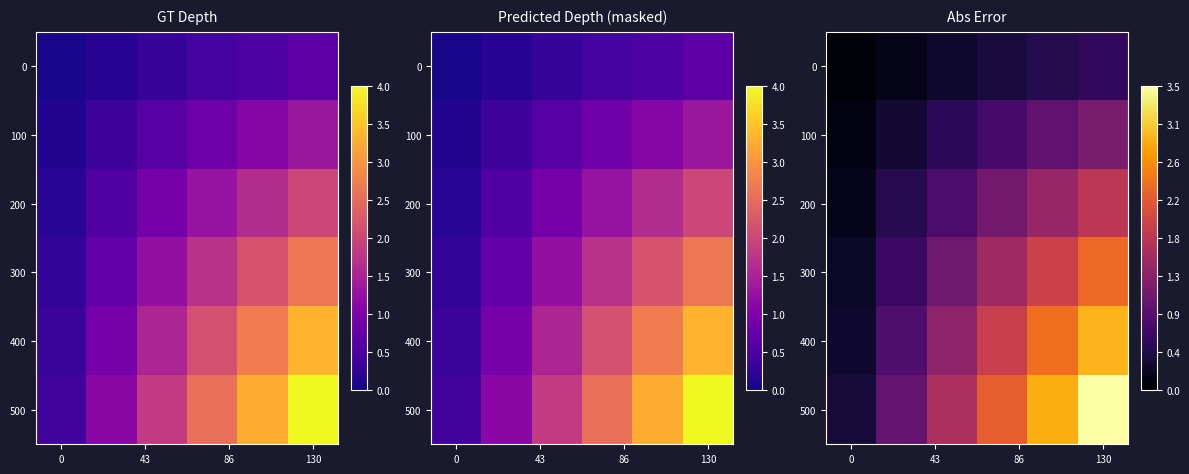

What is the difference between the maximum and minimum values in the 200 series?

1.6